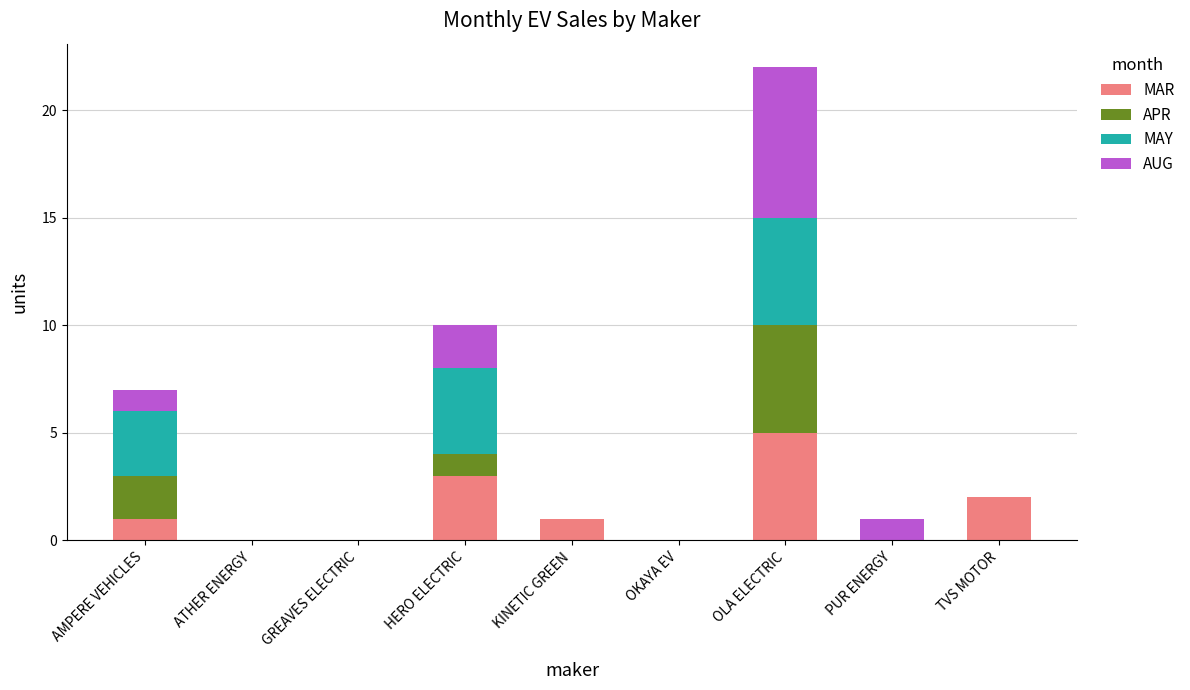

At which category is the sum across all series the highest?

OLA ELECTRIC